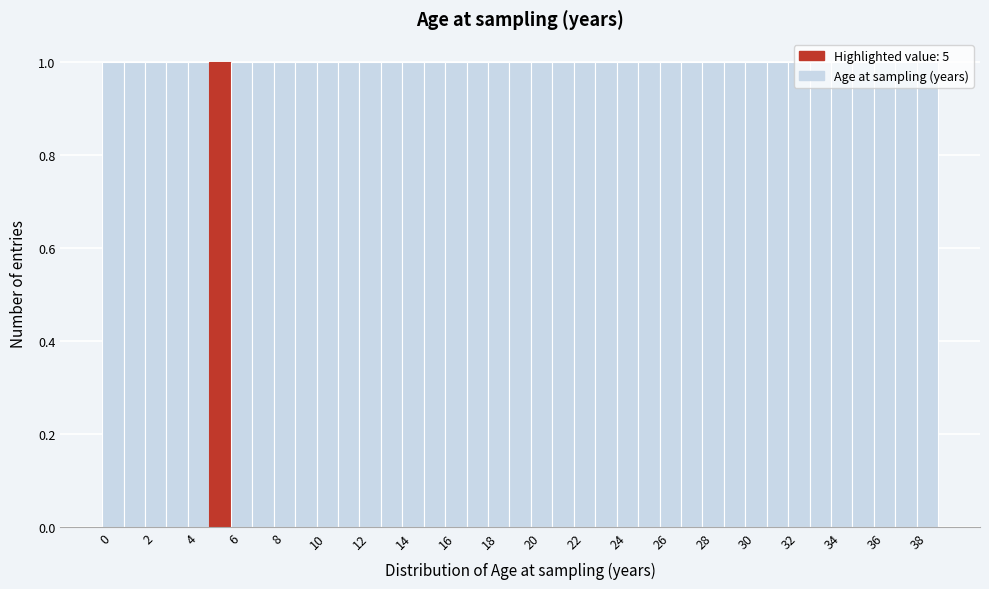

What is the height of the bar covering 21.5 to 22.5 on the x-axis? Neither the bar edges nor the heights are printed on the chart, so give them approximately, as read against the axes.

1